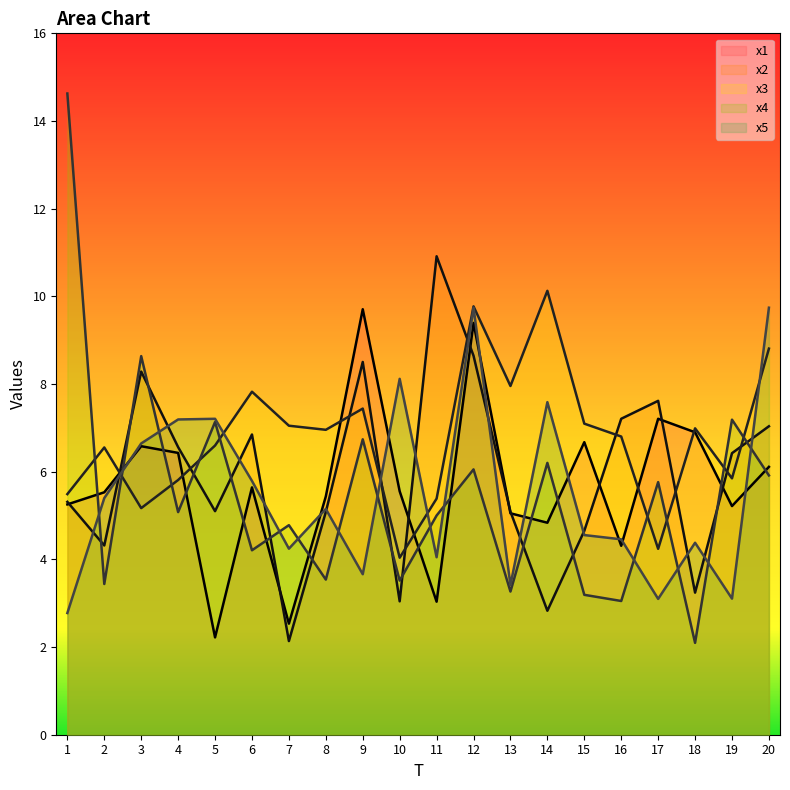

True or false: x5 and x2 cross at least once.

True